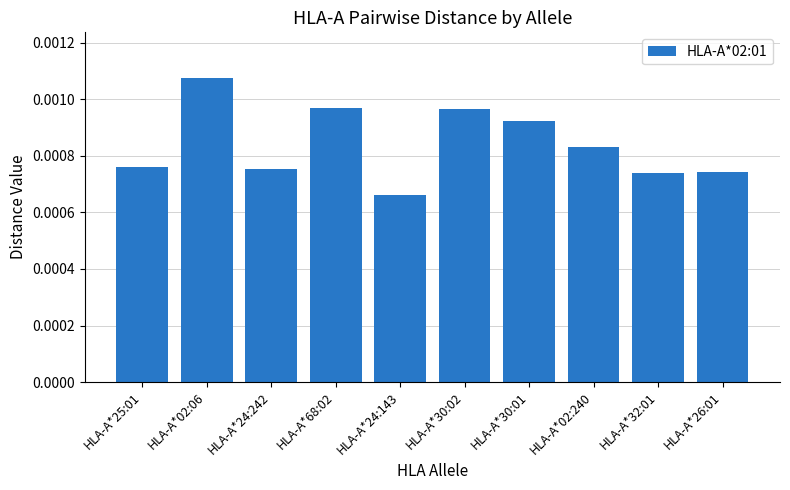

How many distinct data groups are displayed?

1